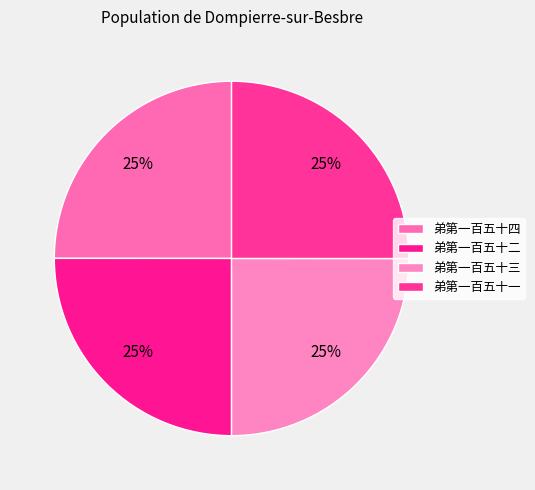

The 弟第一百五十二 slice represents 37% of the pie. True or false?

False